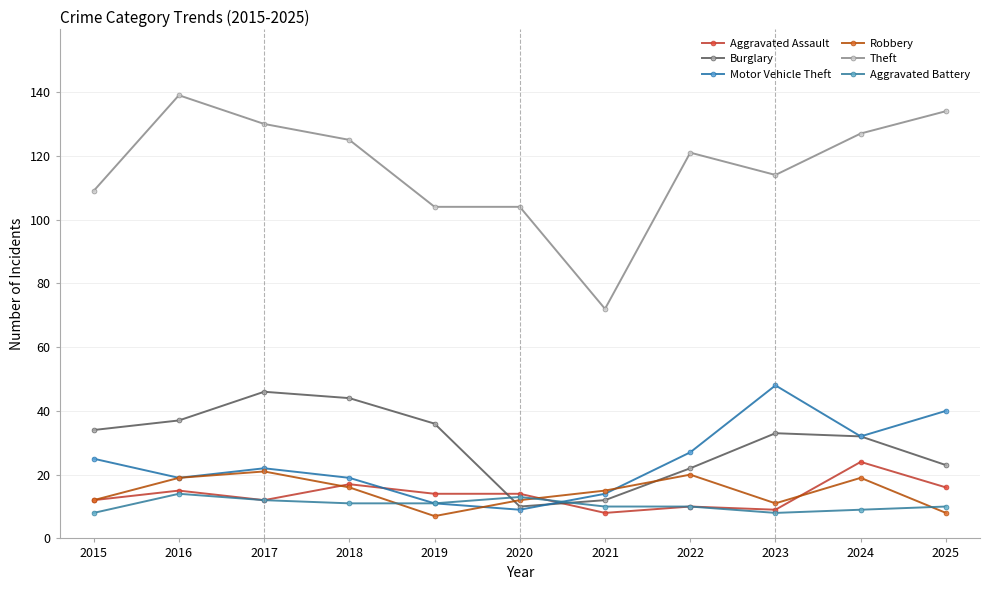

Is the value of Robbery at 2017 greater than the value of Motor Vehicle Theft at 2021?

Yes